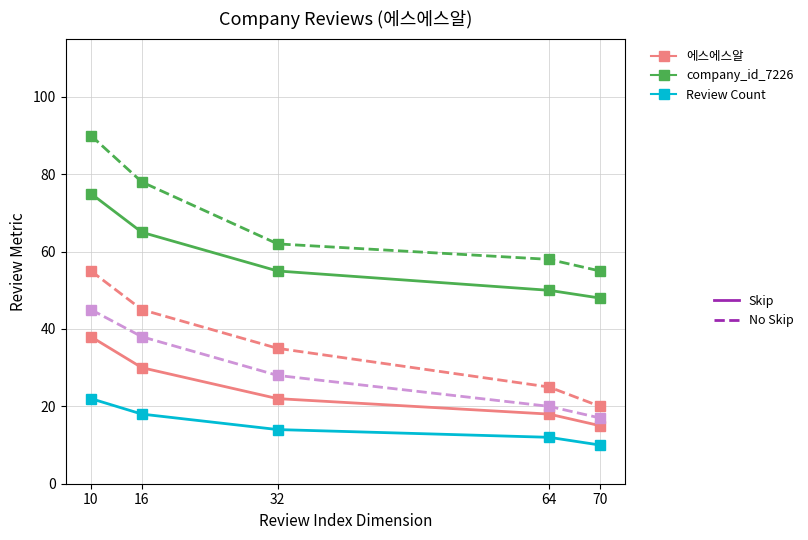

How many series are shown in this chart?

6